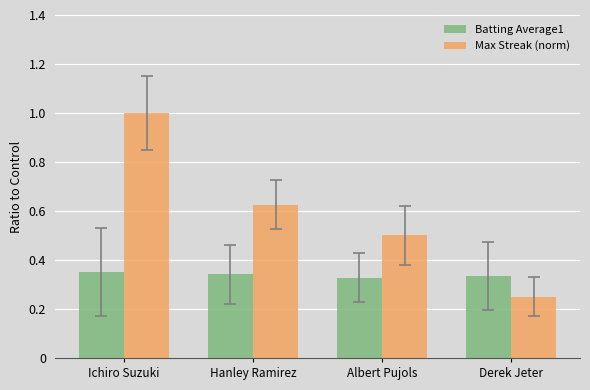

Count the Max Streak (norm) values in the range 0 to 1.

4